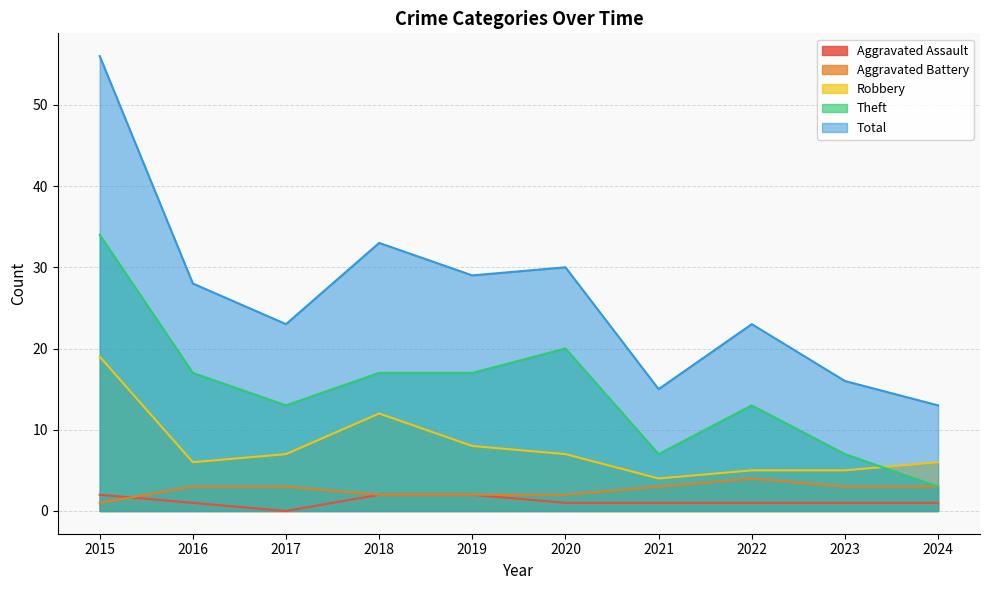

In Robbery, how many points are higher than both neighbors (excluding endpoints)?

1